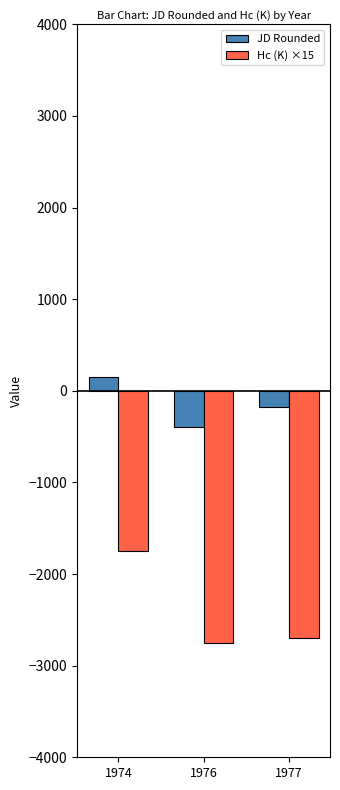

Is it true that Hc (K) ×15 equals -1859.7 at 1977?

False